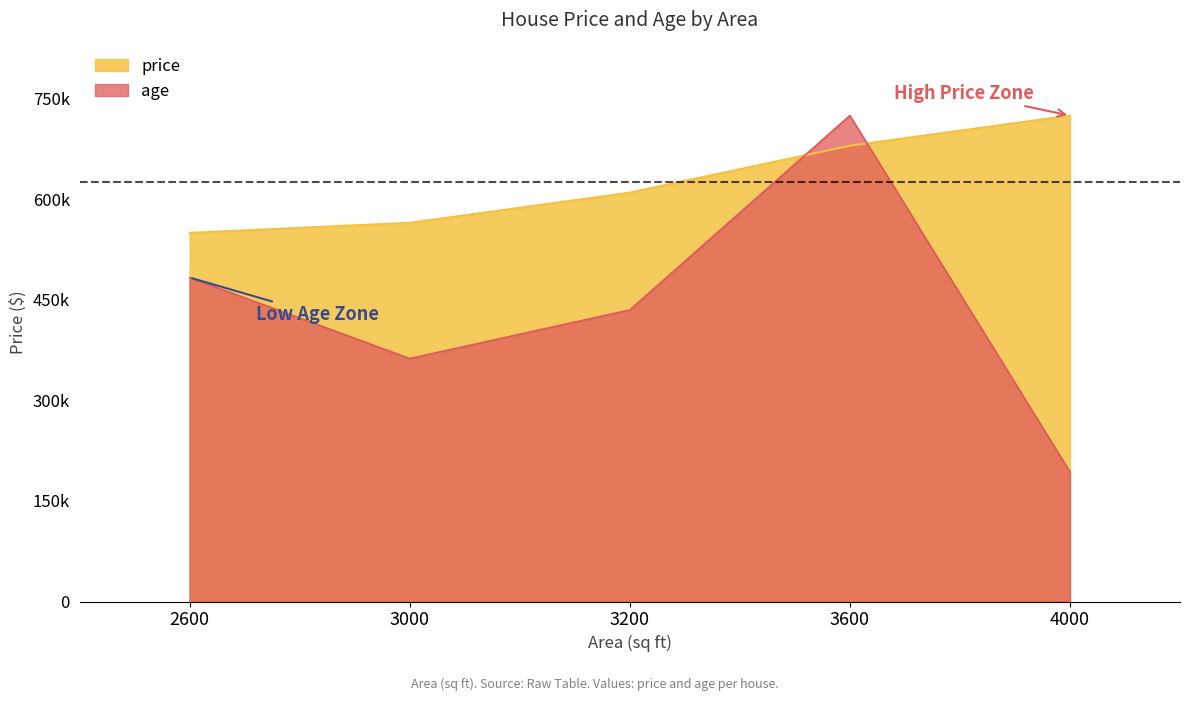

Rank the series by their maximum value, from highest to lowest.

price, age